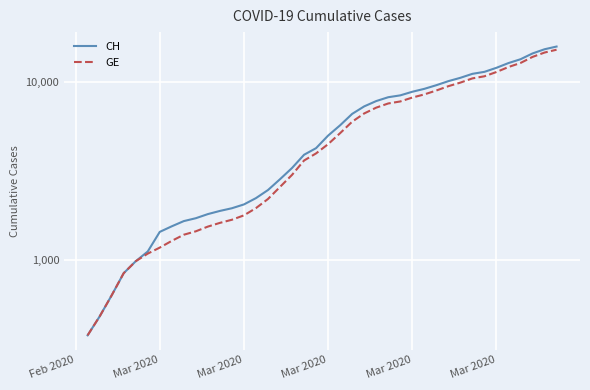

Is the value of GE at 25 greater than the value of CH at 27?

No